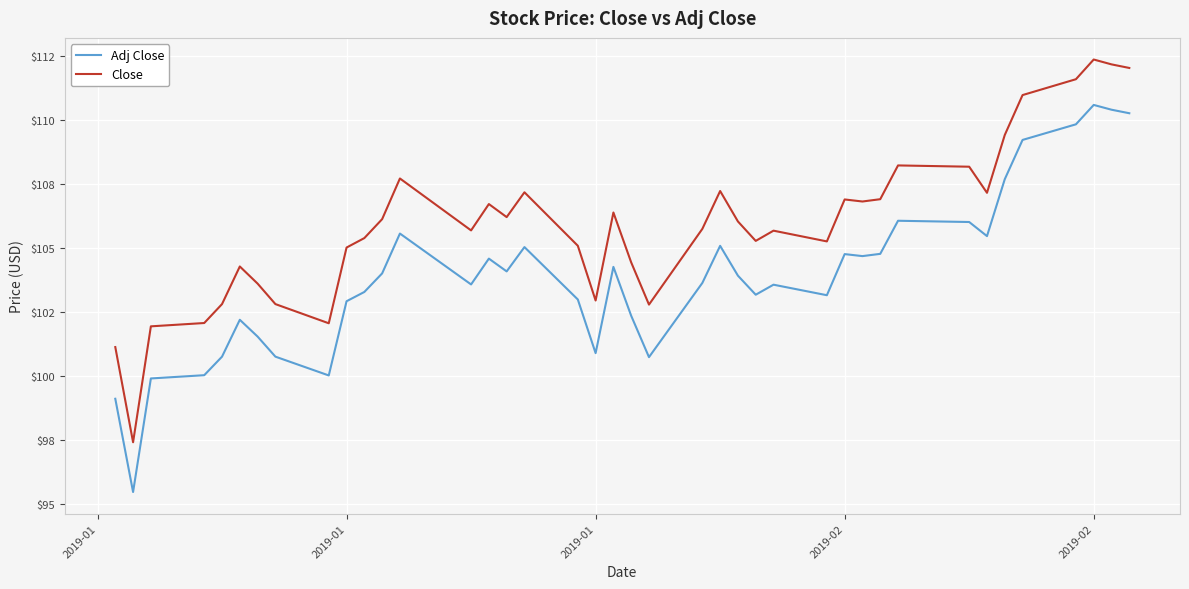

Does the chart have visible grid lines?

Yes